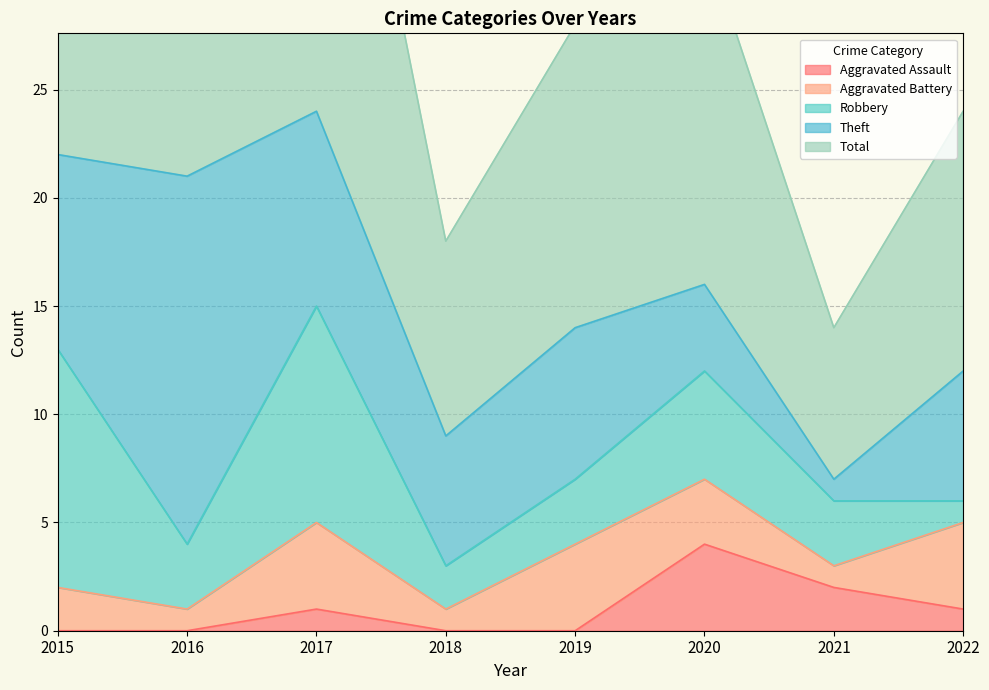

Rank the series at 2020 from highest to lowest value.

Total, Robbery, Aggravated Assault, Theft, Aggravated Battery